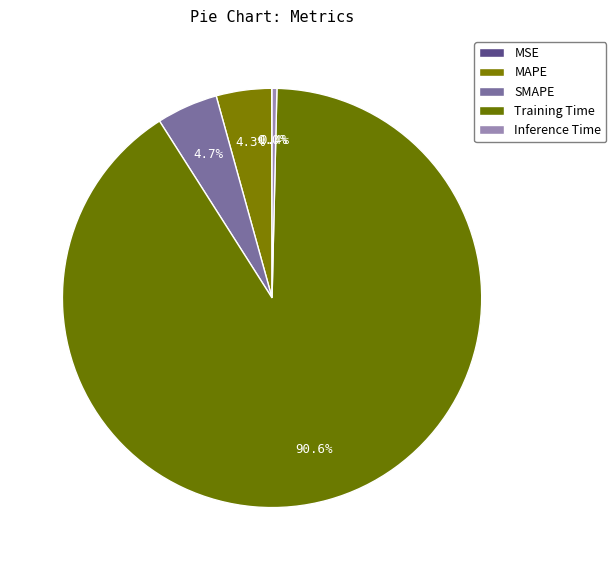

True or false: MAPE accounts for 4% of the total.

True